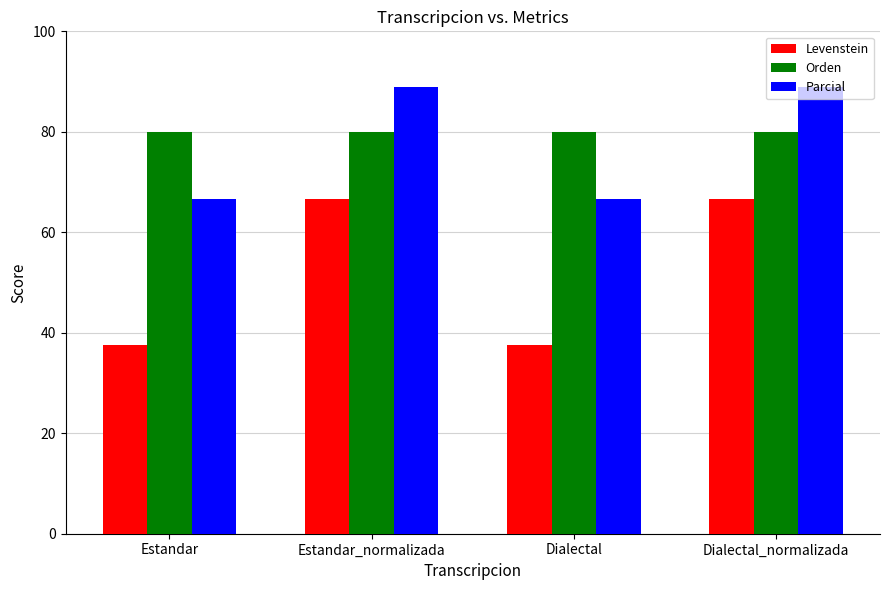

How many groups of bars are there?

4